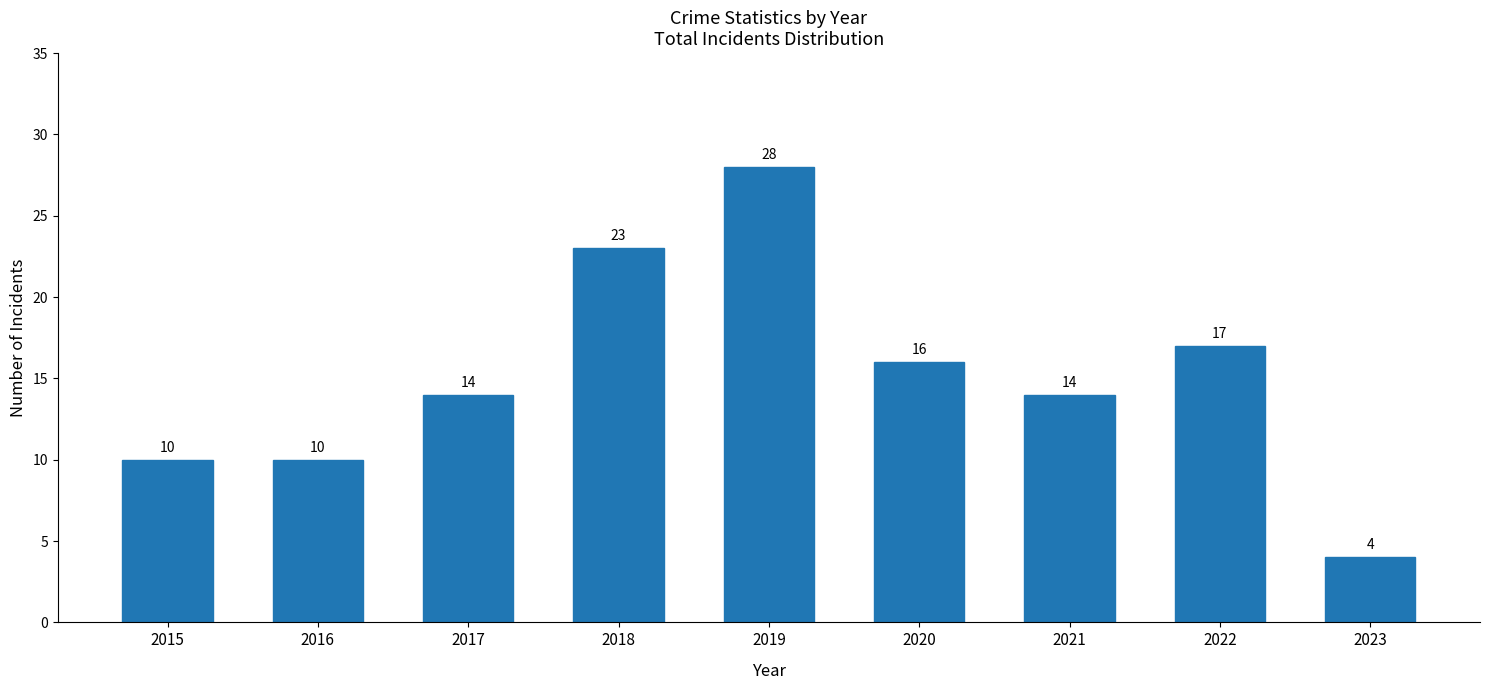

How many data points does each series have?

9